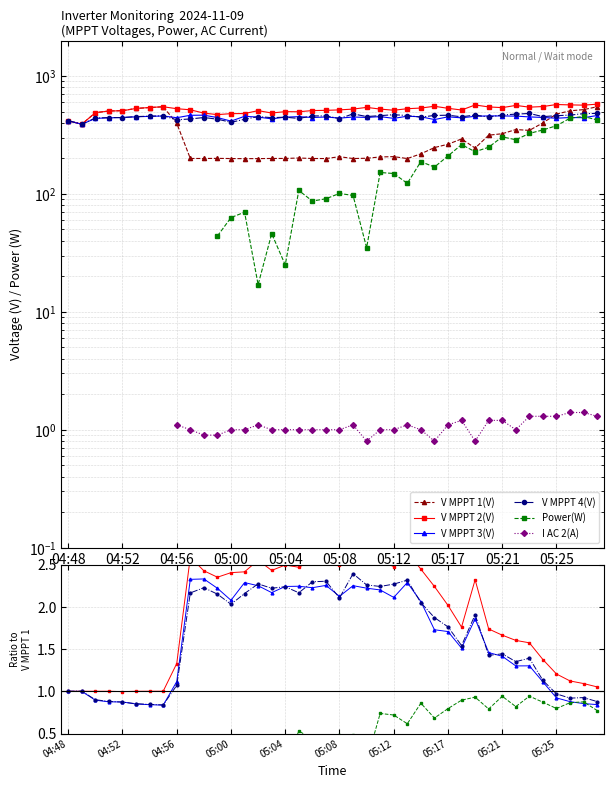

Which series has the largest total across all categories?

V MPPT 2(V)